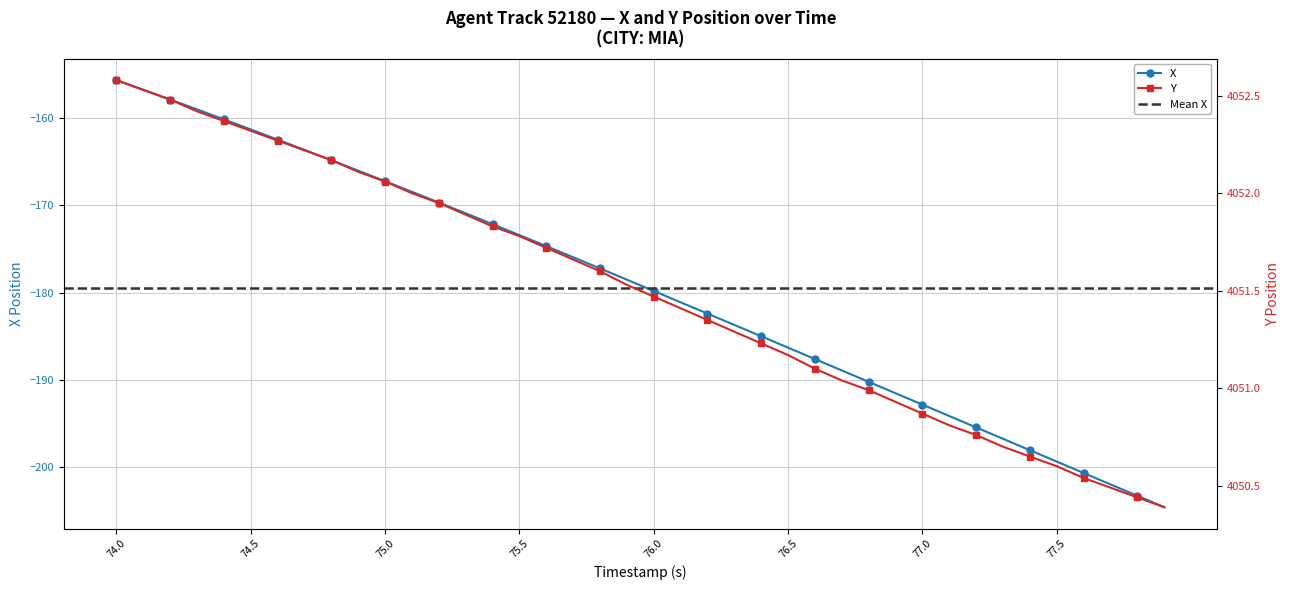

True or false: X has a value of -67.4 at 75.5.

False